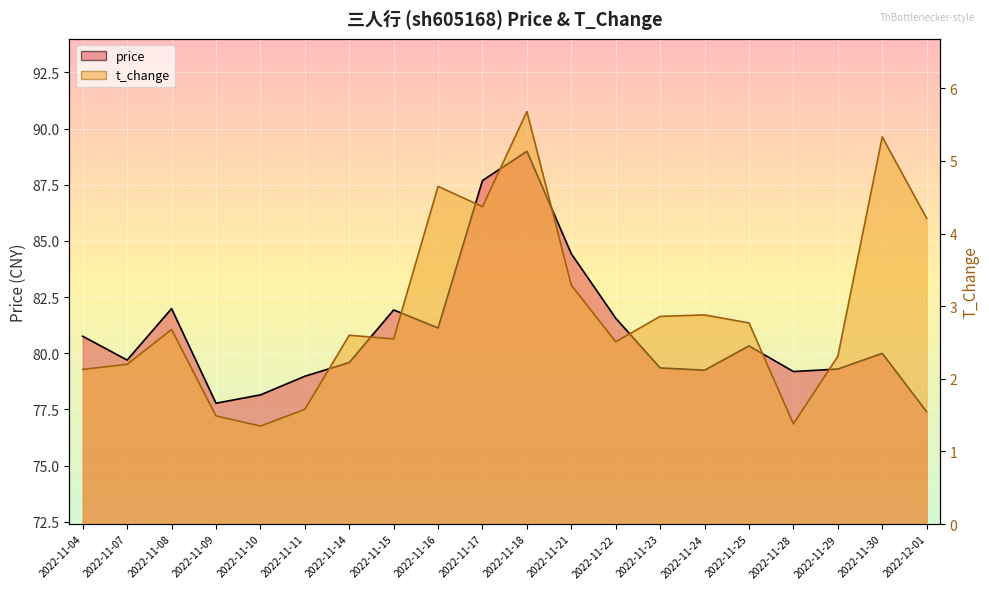

Is the value of t_change (line) at 2022-11-28 greater than the value of price (line) at 2022-11-17?

No